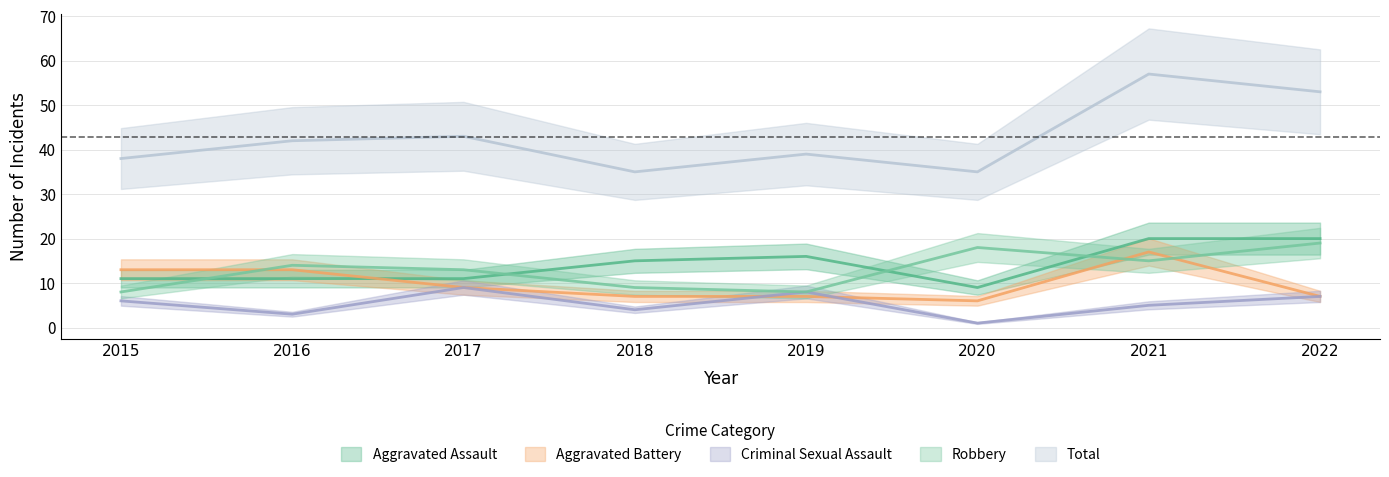

Which series has the widest spread of values?

Total